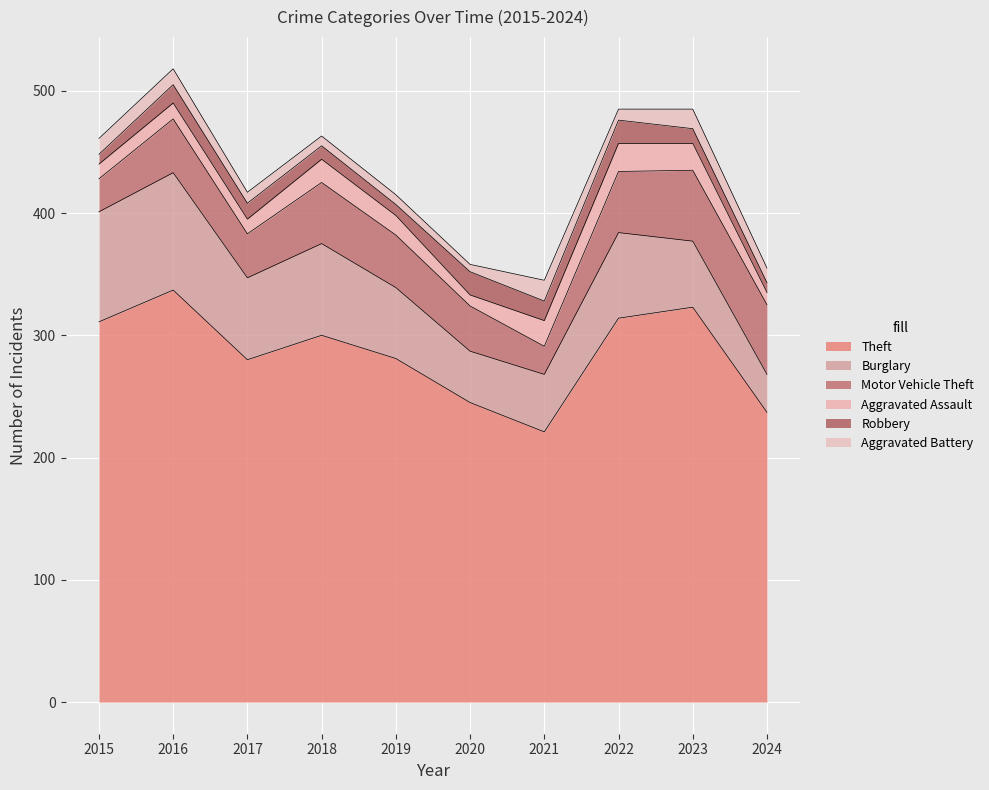

At which category does Motor Vehicle Theft reach its first local peak?

2016